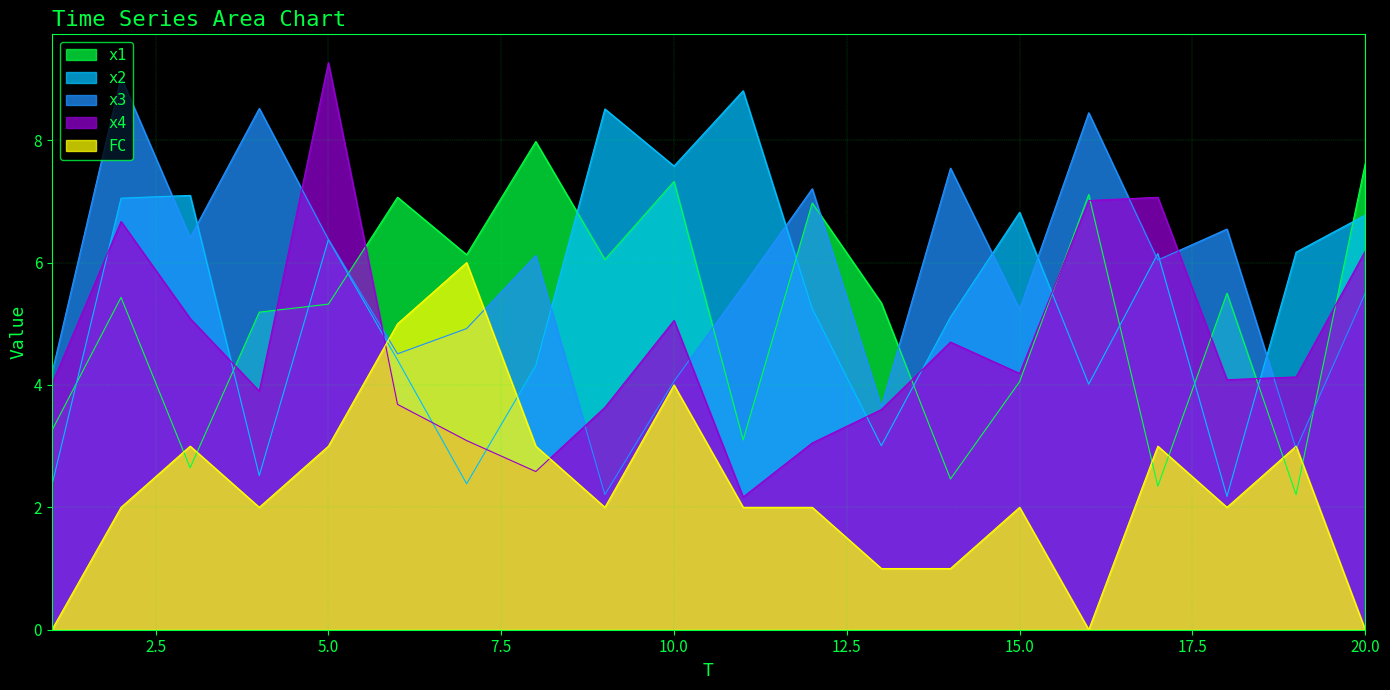

What is the total value across all series at 19?

18.5